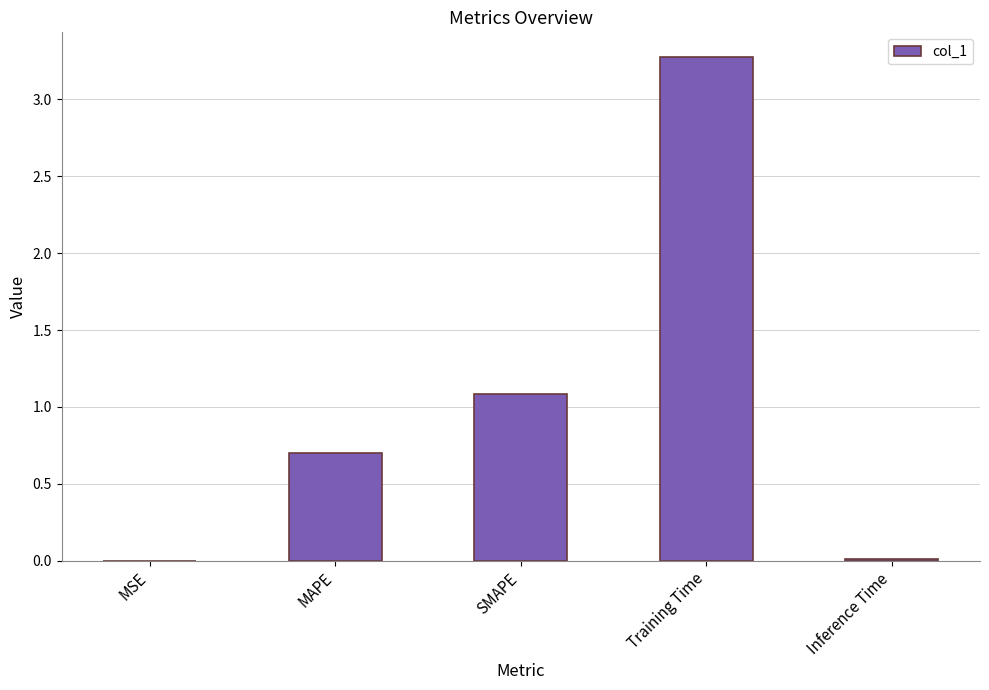

Where is the data nearest to the value 1?

SMAPE